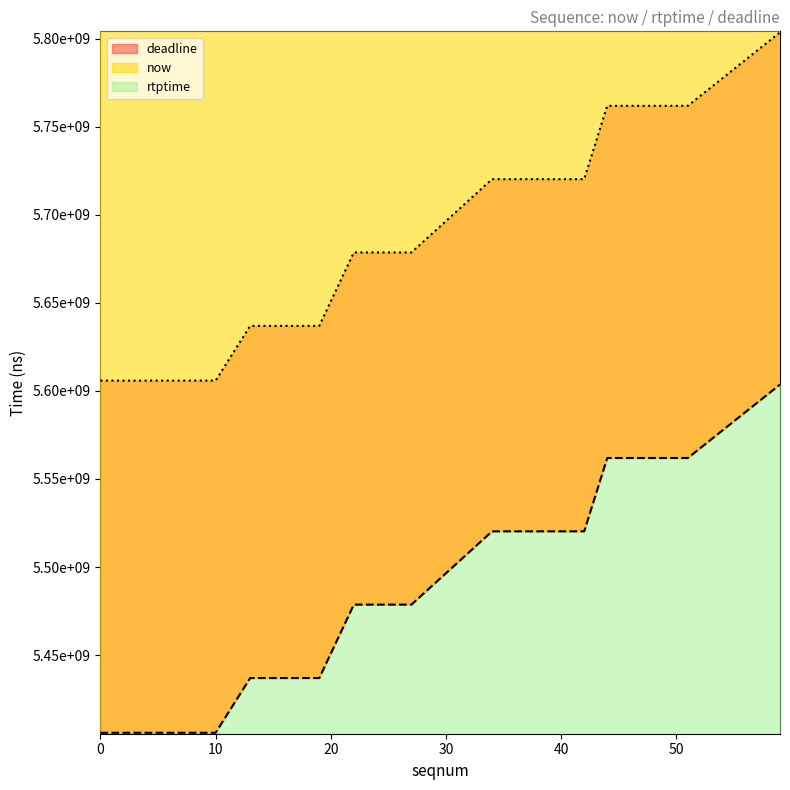

Rank the series by their maximum value, from lowest to highest.

rtptime, deadline, now